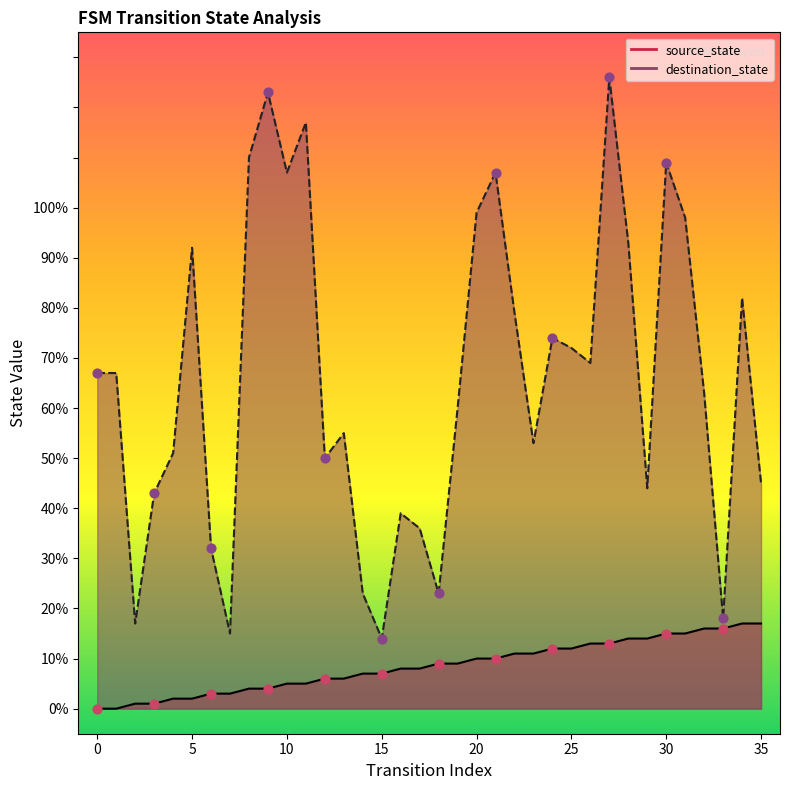

Which series has the largest total across all categories?

destination_state